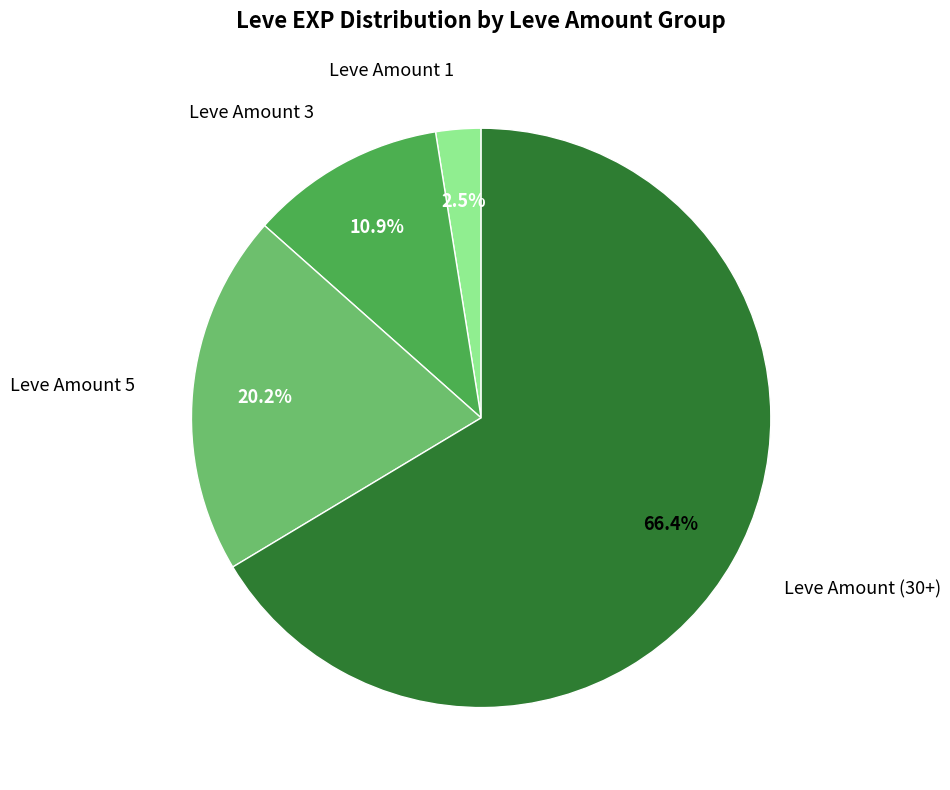

What is the total percentage of Leve Amount 5 and Leve Amount 3?

31.1%